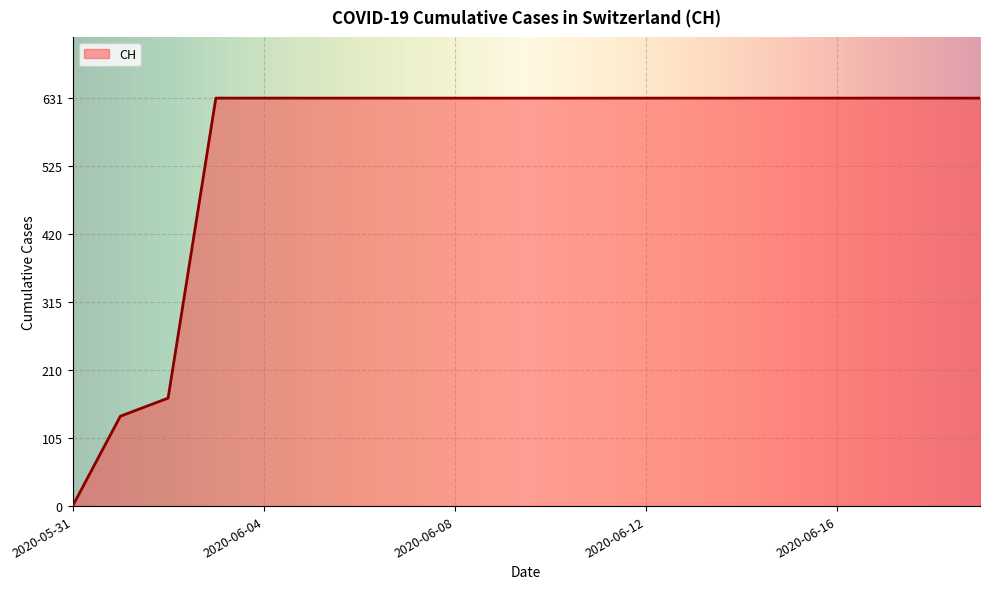

What is the greatest value displayed?

631